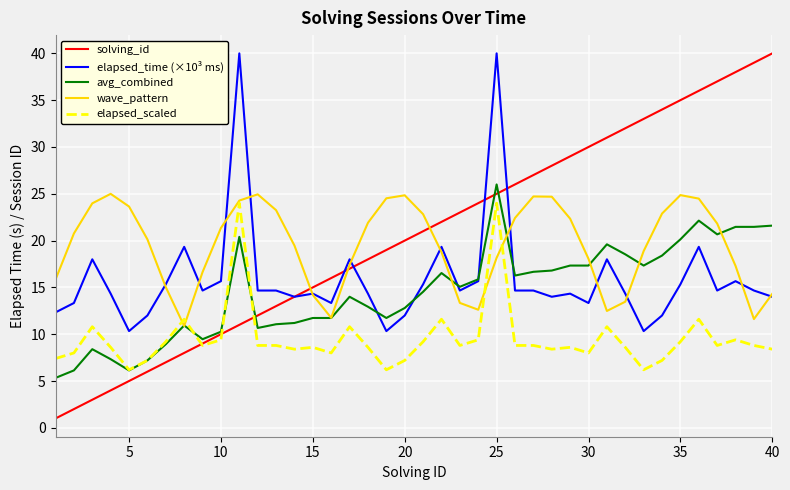

True or false: elapsed_time (×10³ ms) and elapsed_scaled intersect in this chart.

False